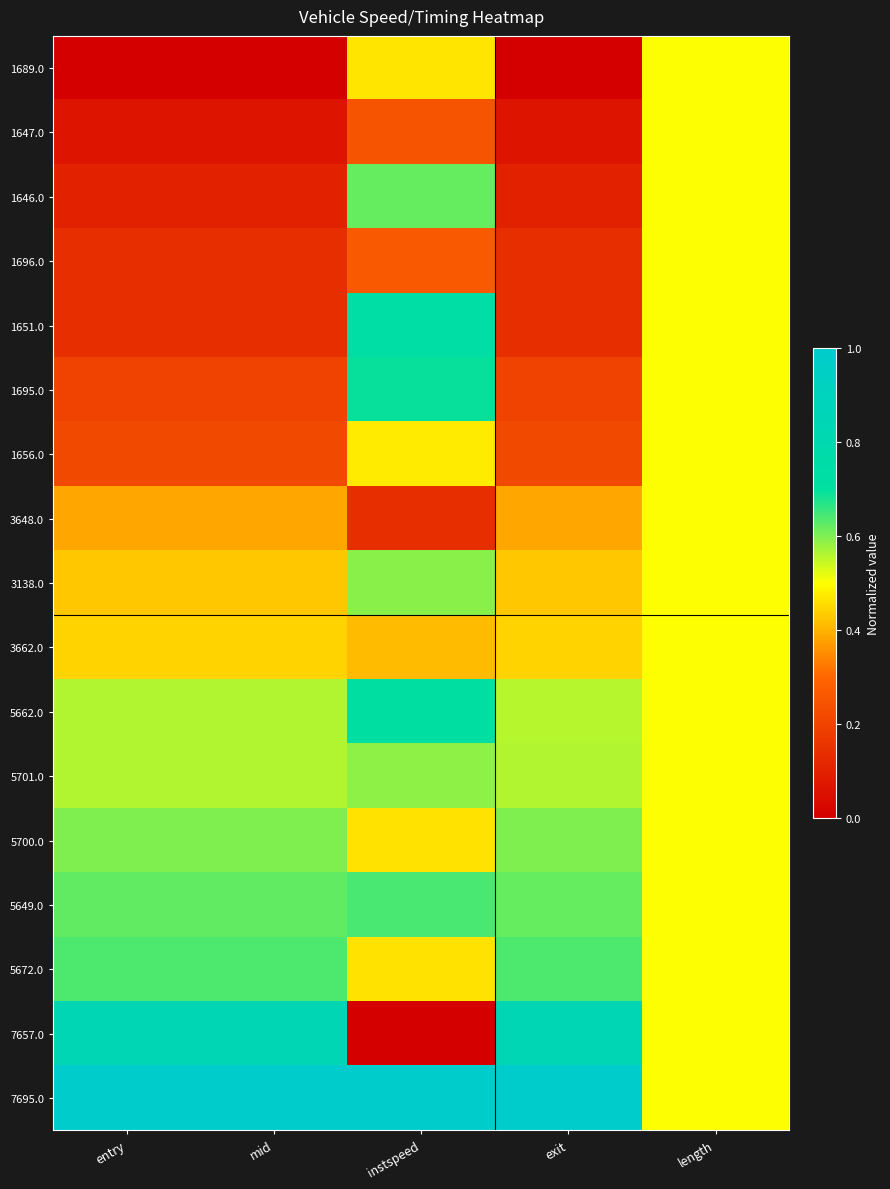

Between exit and mid, which is larger?

exit